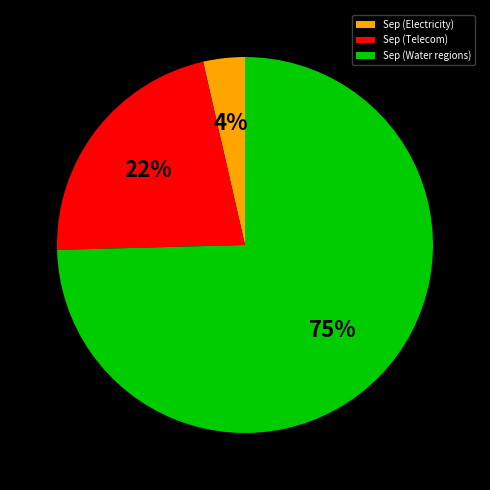

Which has a higher value, Sep (Water regions) or Sep (Electricity)?

Sep (Water regions)